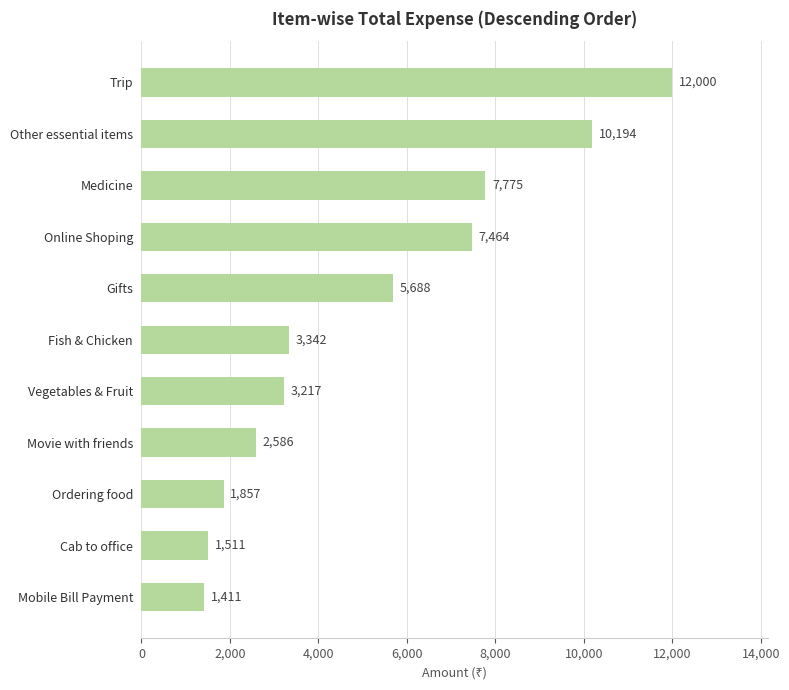

True or false: the data shows 10194.1 at Other essential items.

True